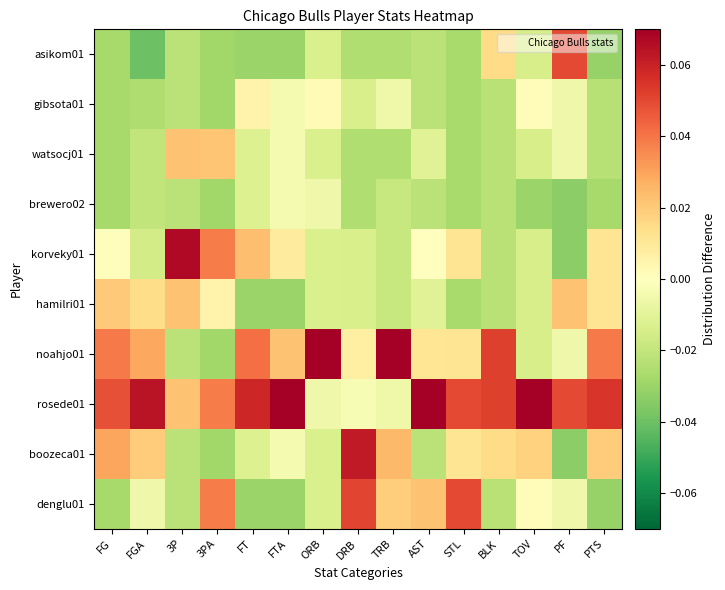

Which label corresponds to the smallest value in the chart?

FGA